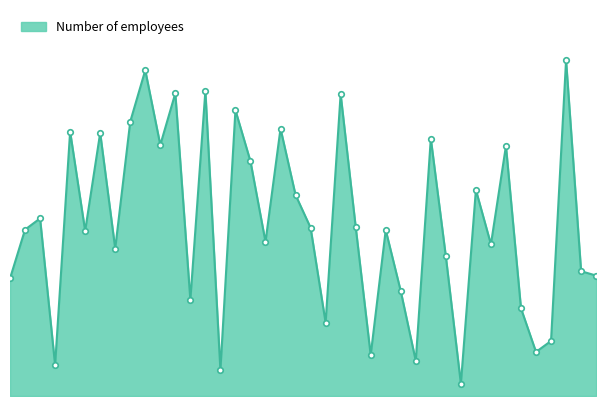

How many interior local valleys (lower than both neighbors) does the data have?

13